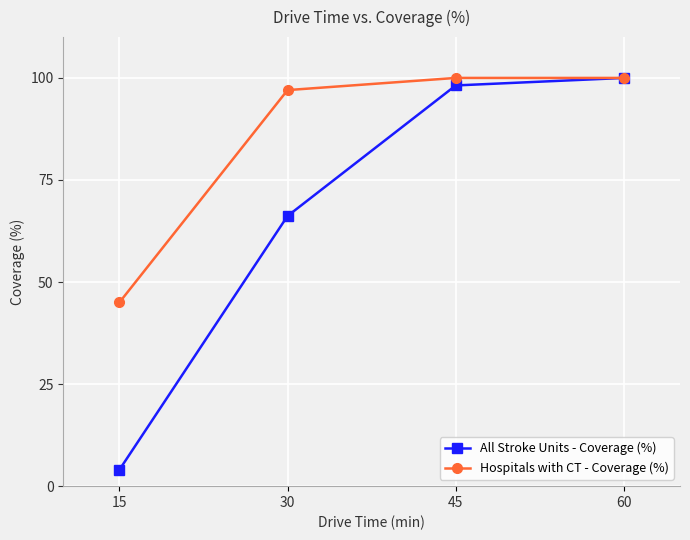

At how many categories does at least one series exceed 67?

3